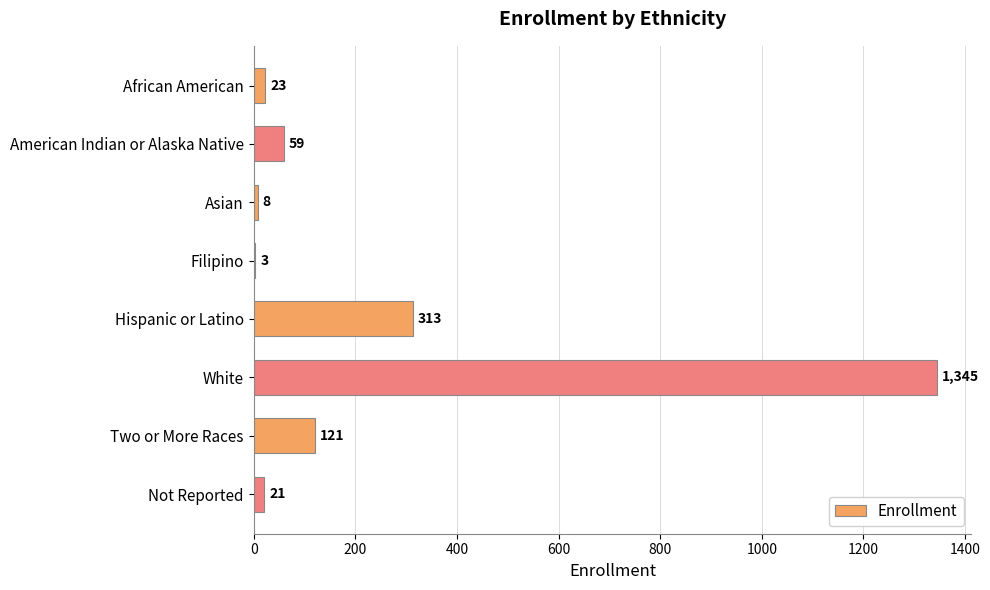

What is the change in value from White to Not Reported?

-1324